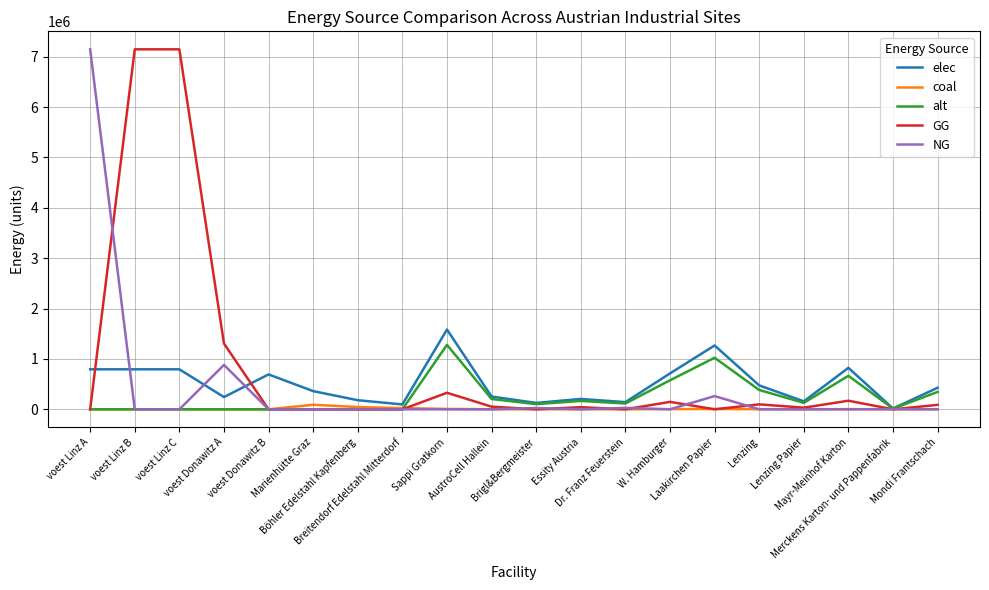

What is the highest value of the GG series?

7144833.3